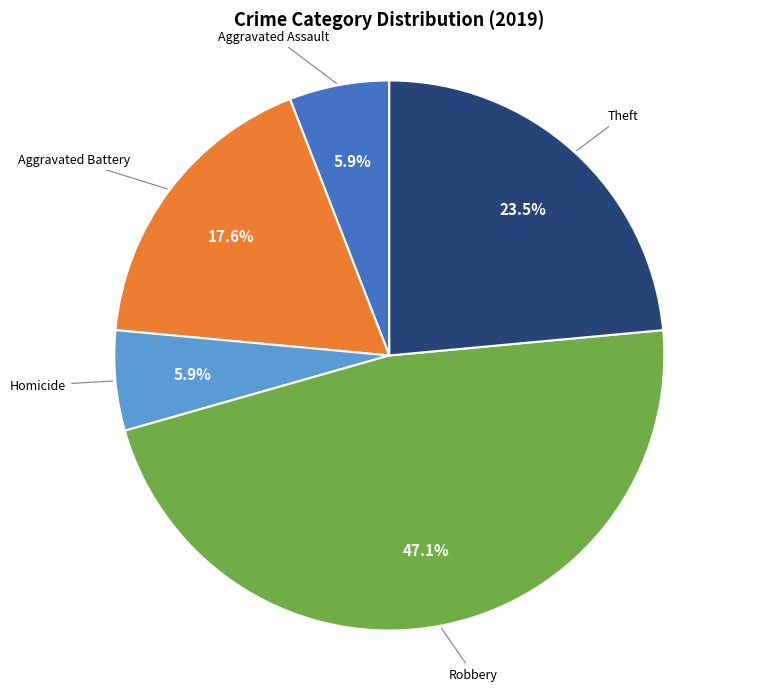

Between Theft and Aggravated Assault, which is larger?

Theft